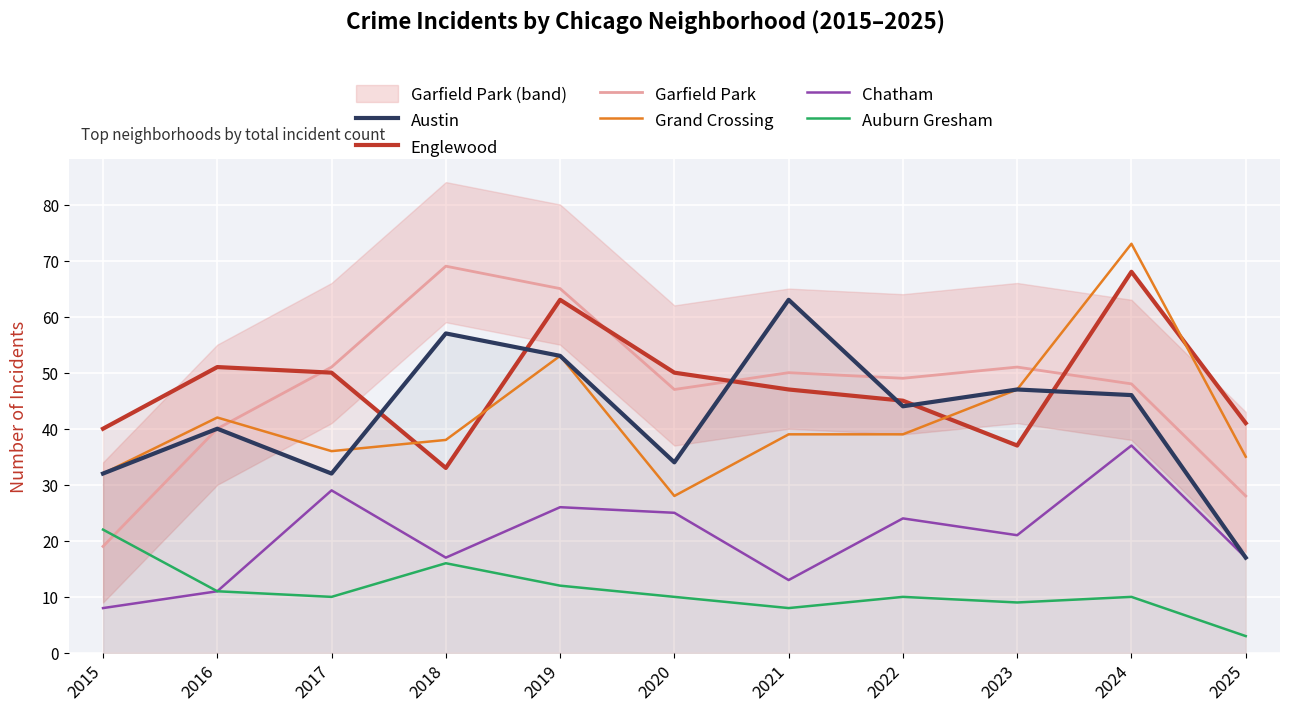

At how many categories does at least one series exceed 27?

11